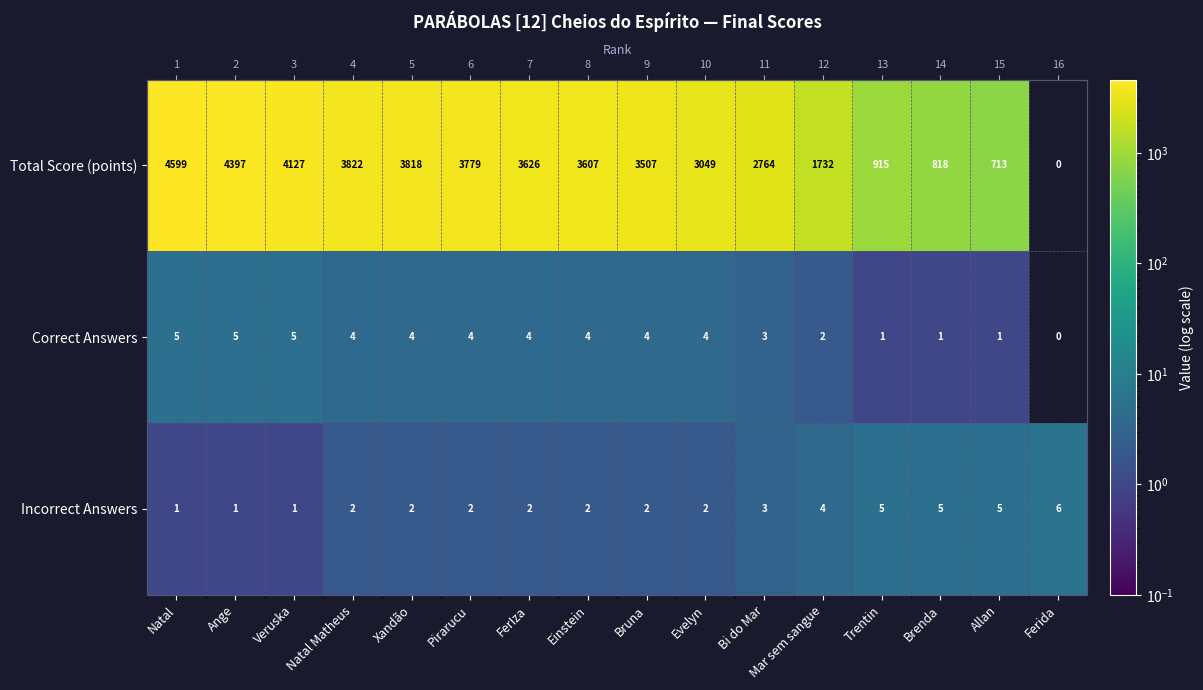

Which series has the largest total across all categories?

Total Score (points)